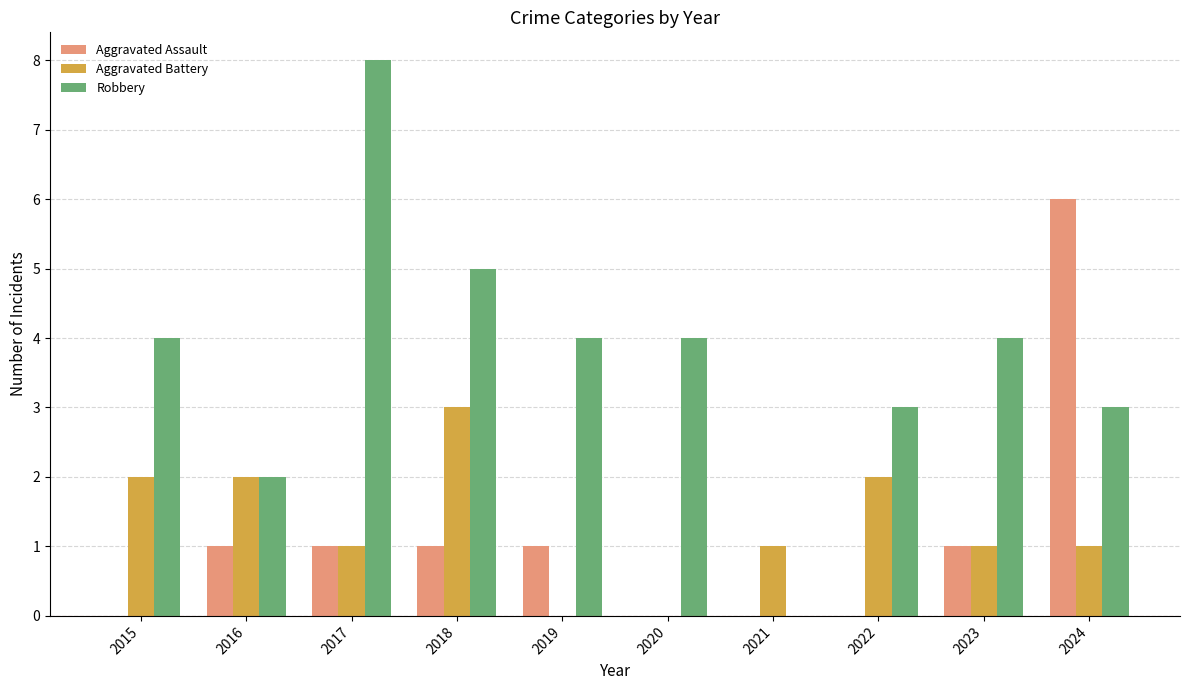

How many distinct data groups are displayed?

3